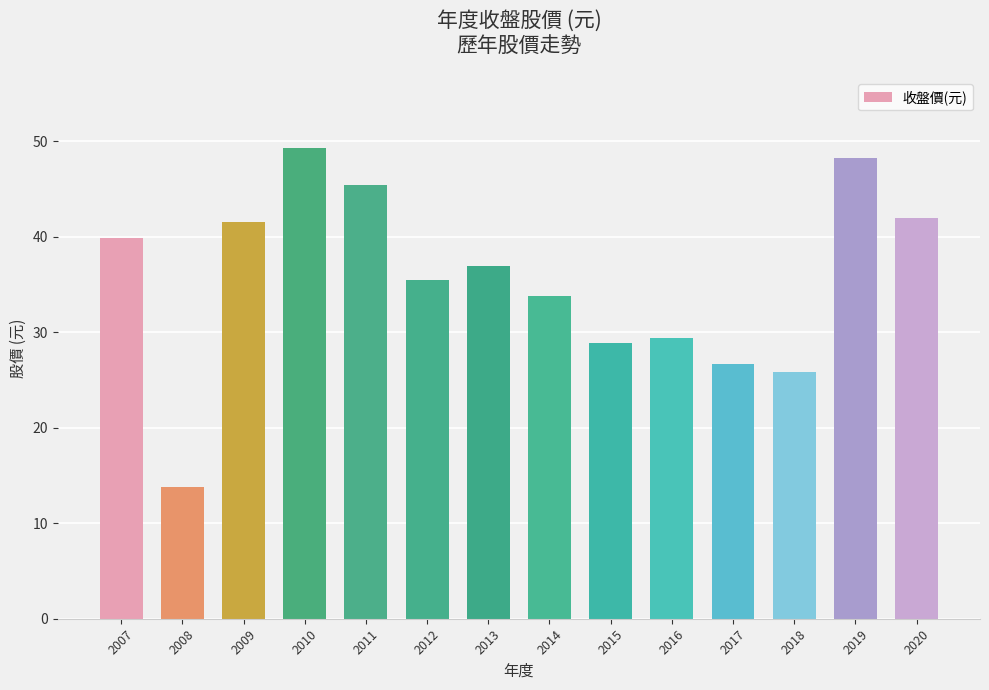

Between 2017 and 2008, which is larger?

2017